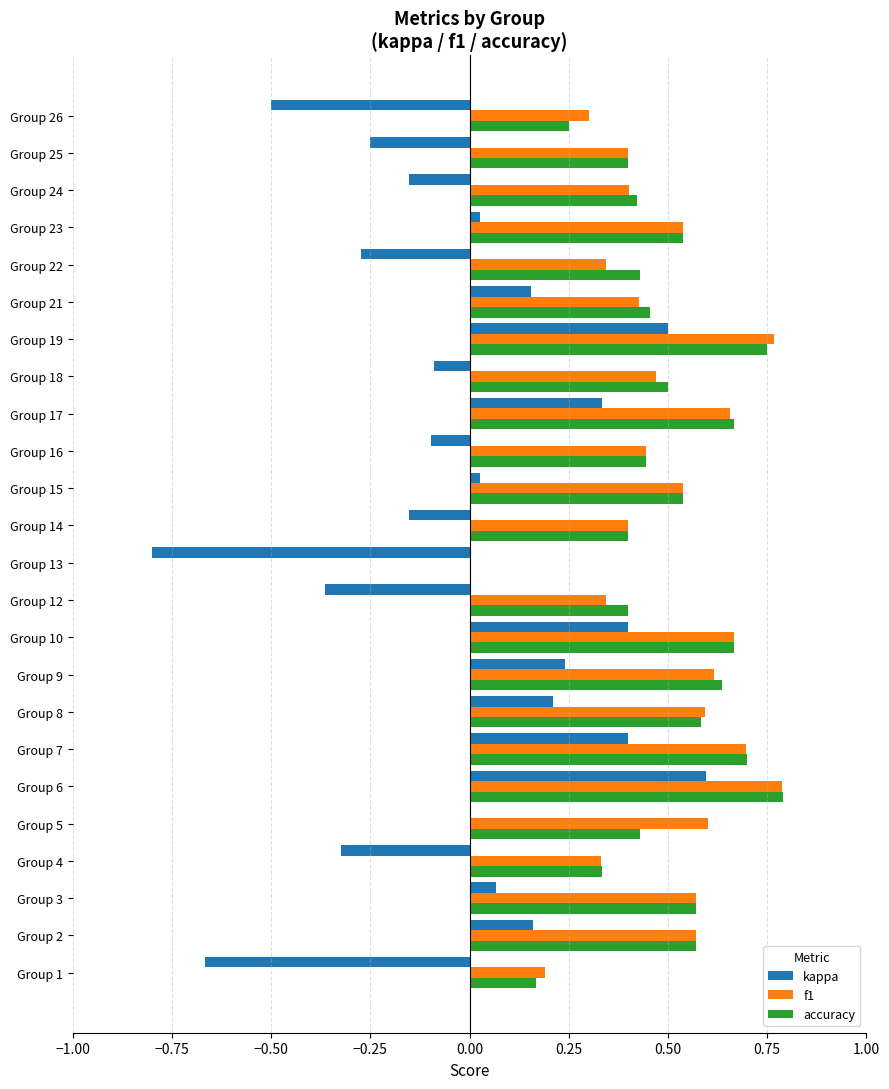

At which category is the sum across all series the highest?

Group 6